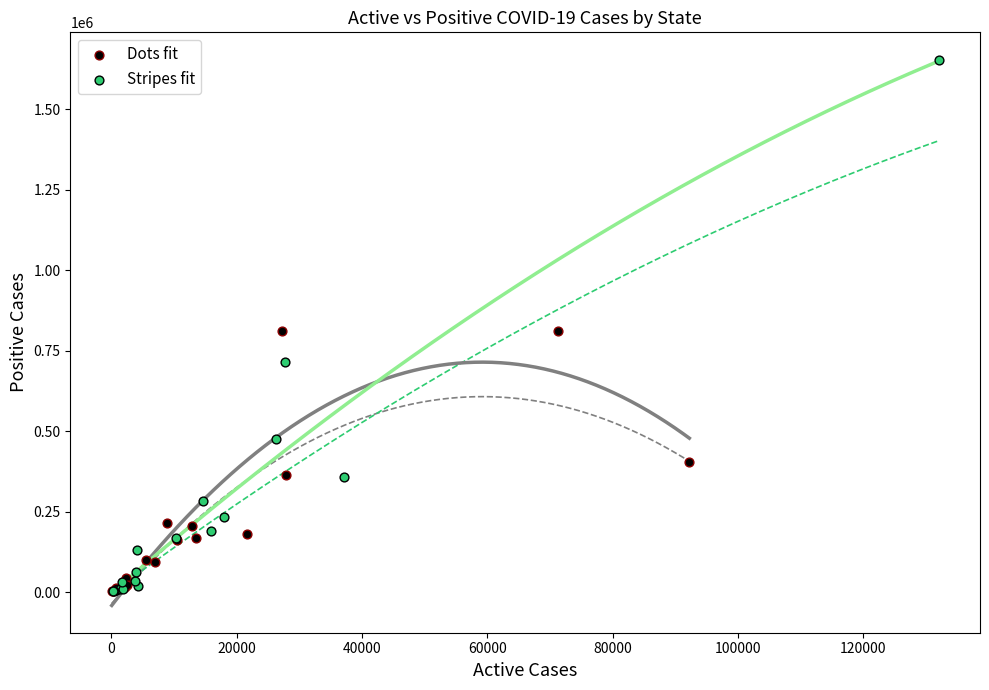

Which series has the largest Y range (max minus min)?

Stripes fit